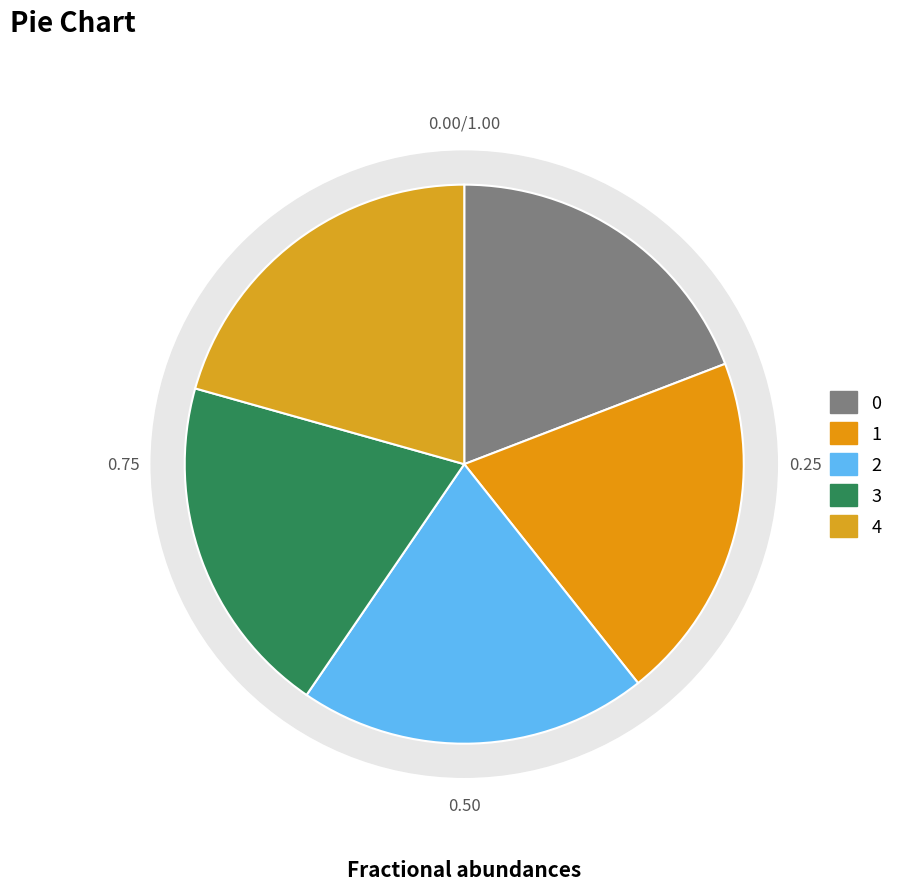

Rank the categories by value from lowest to highest.

0, 3, 1, 2, 4